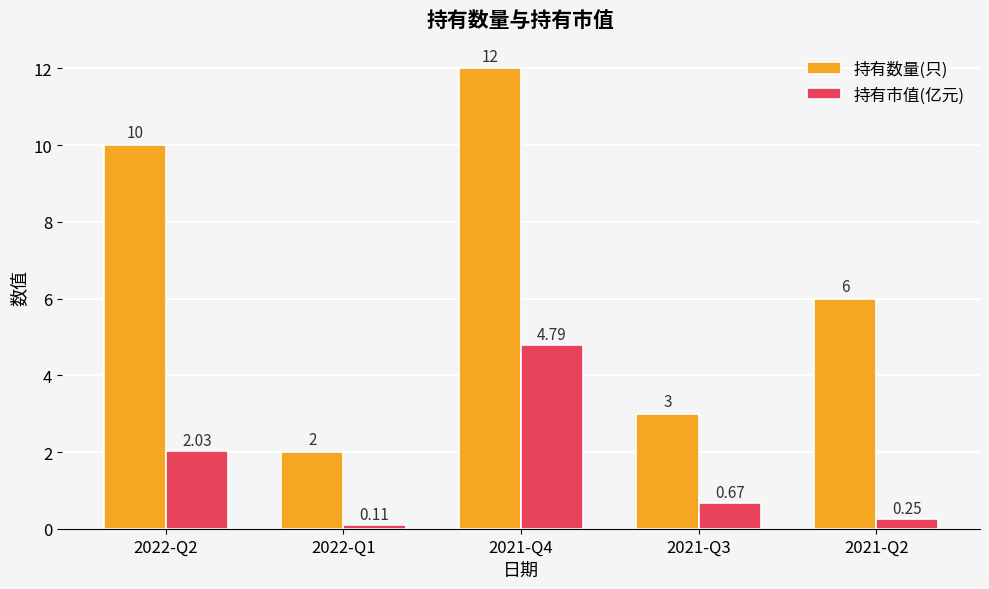

At 2021-Q4, list the series in order from smallest to largest.

持有市值(亿元), 持有数量(只)